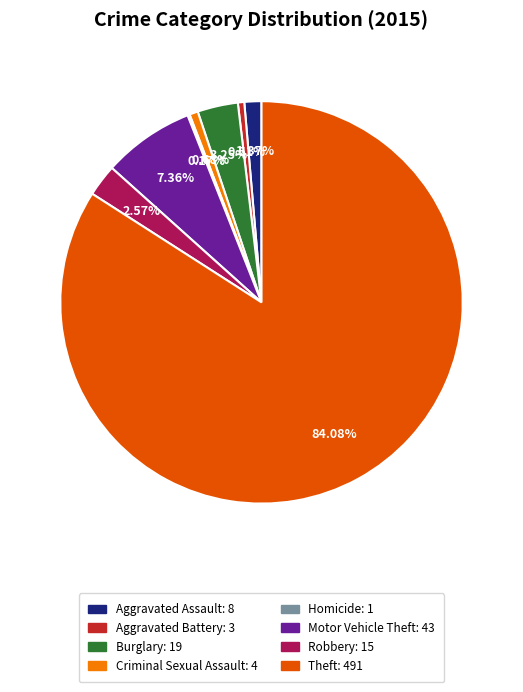

The Aggravated Assault slice represents 9% of the pie. True or false?

False